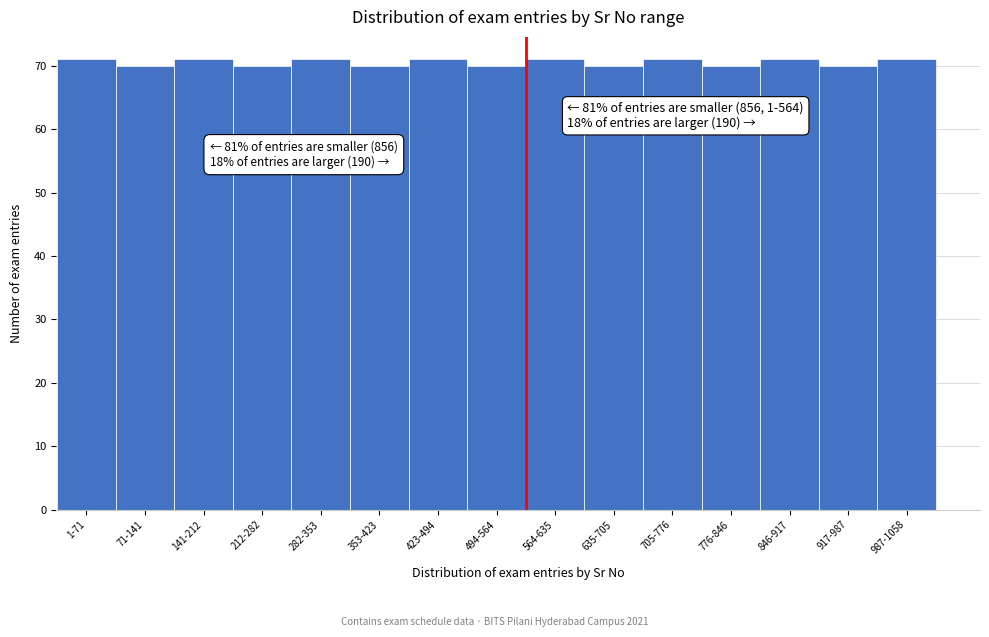

Reading right to left, extract all data points from this chart.

71	70	71	70	71	70	71	70	71	70	71	70	71	70	71